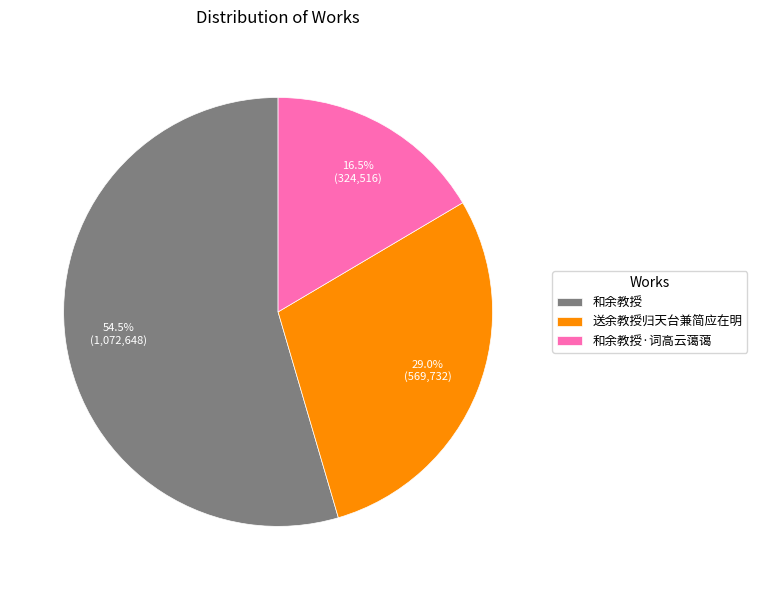

Does 送余教授归天台兼简应在明 represent more than half of the total?

No